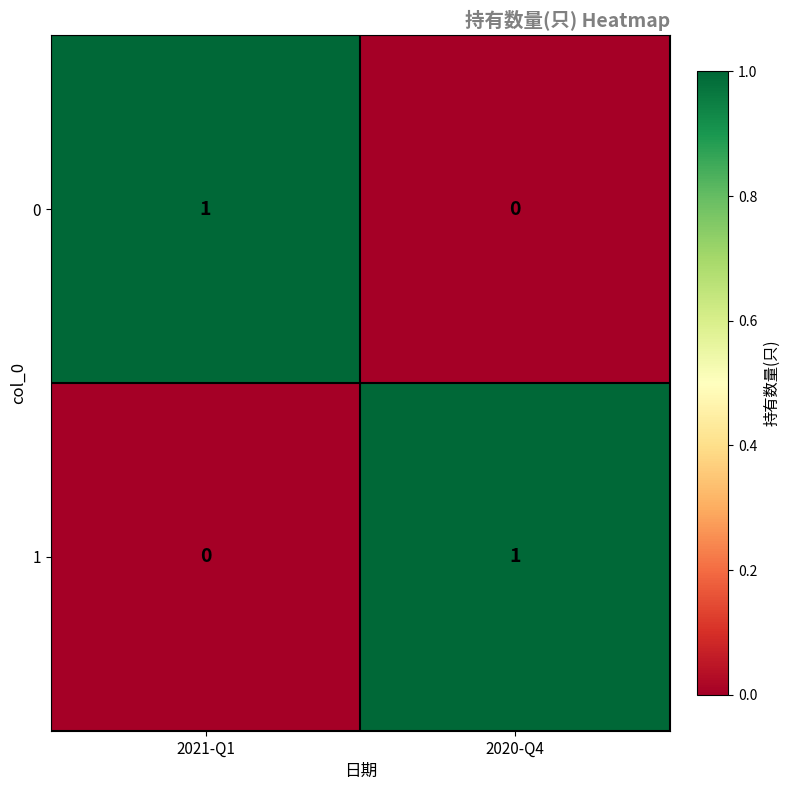

The 0 series shows 0 at 2020-Q4. True or false?

True